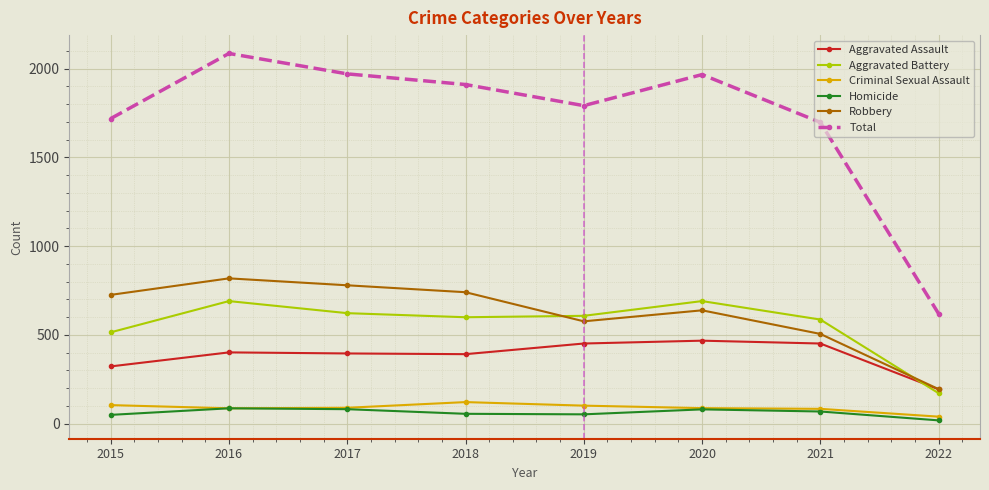

Which label corresponds to the smallest value in the chart?

2022